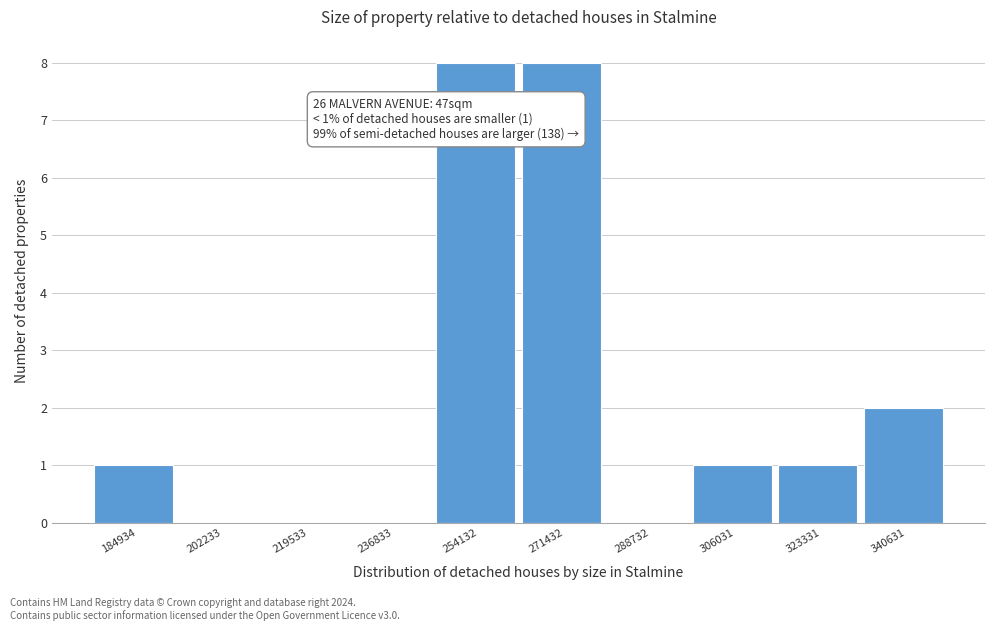

Reading left to right, extract all data points from this chart.

184934=1	202233=0	219533=0	236833=0	254132=8	271432=8	288732=0	306031=1	323331=1	340631=2